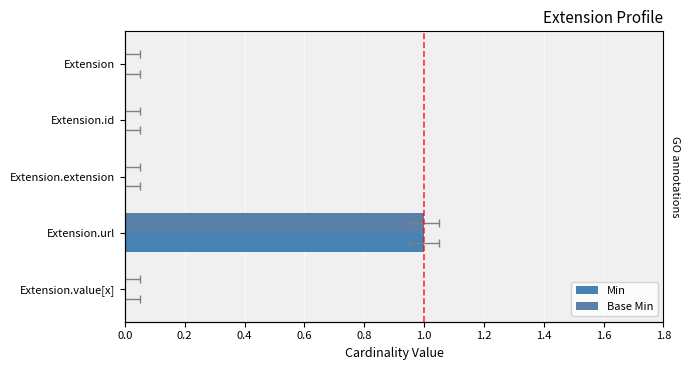

How many data points in Min are above 0?

1